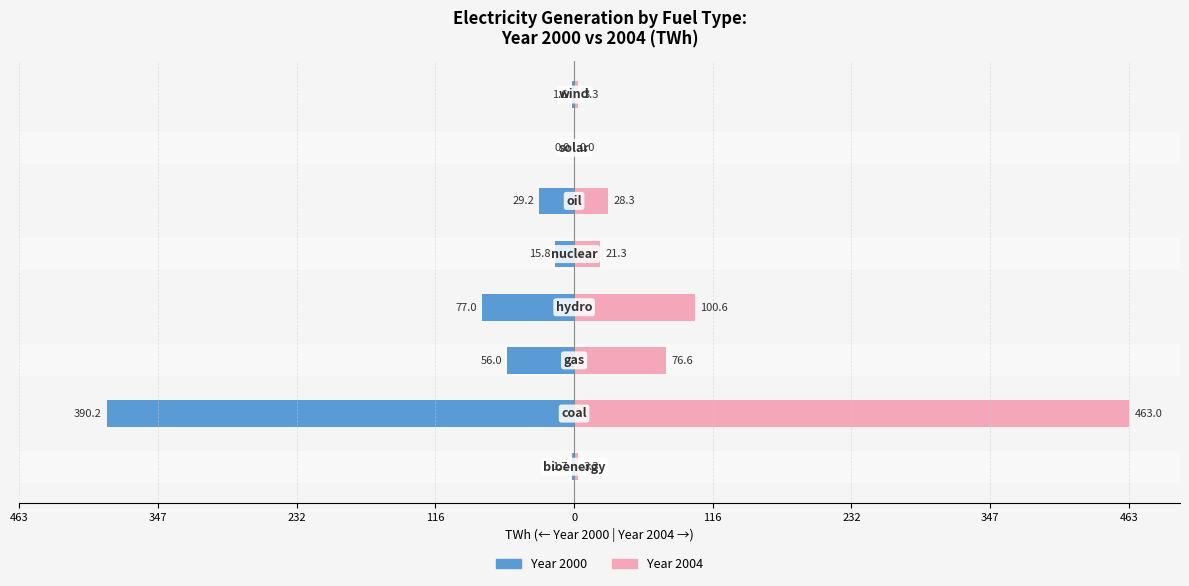

Which series has the largest range (max minus min)?

Year 2004